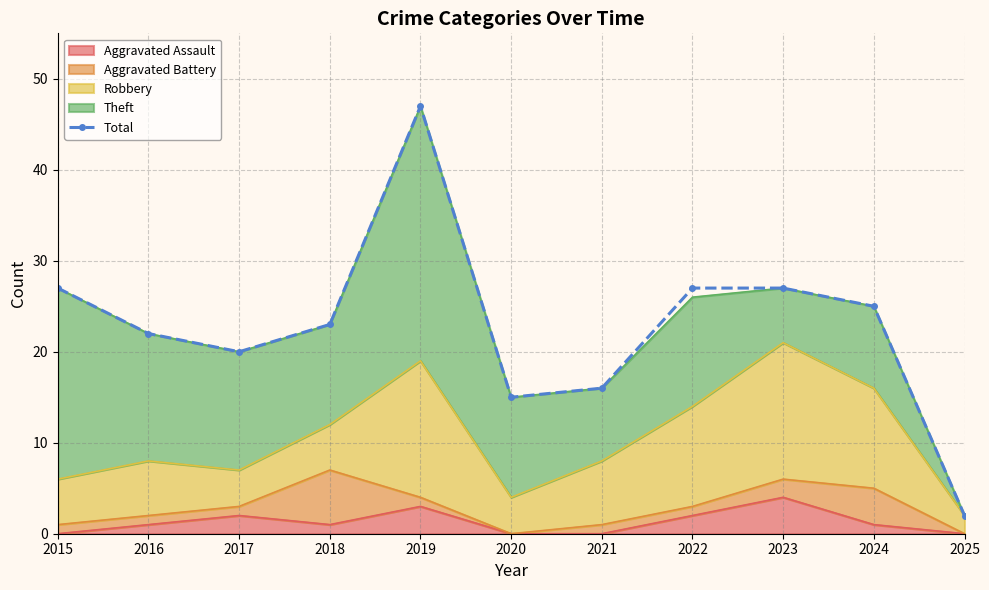

What is the sum of all values?

251